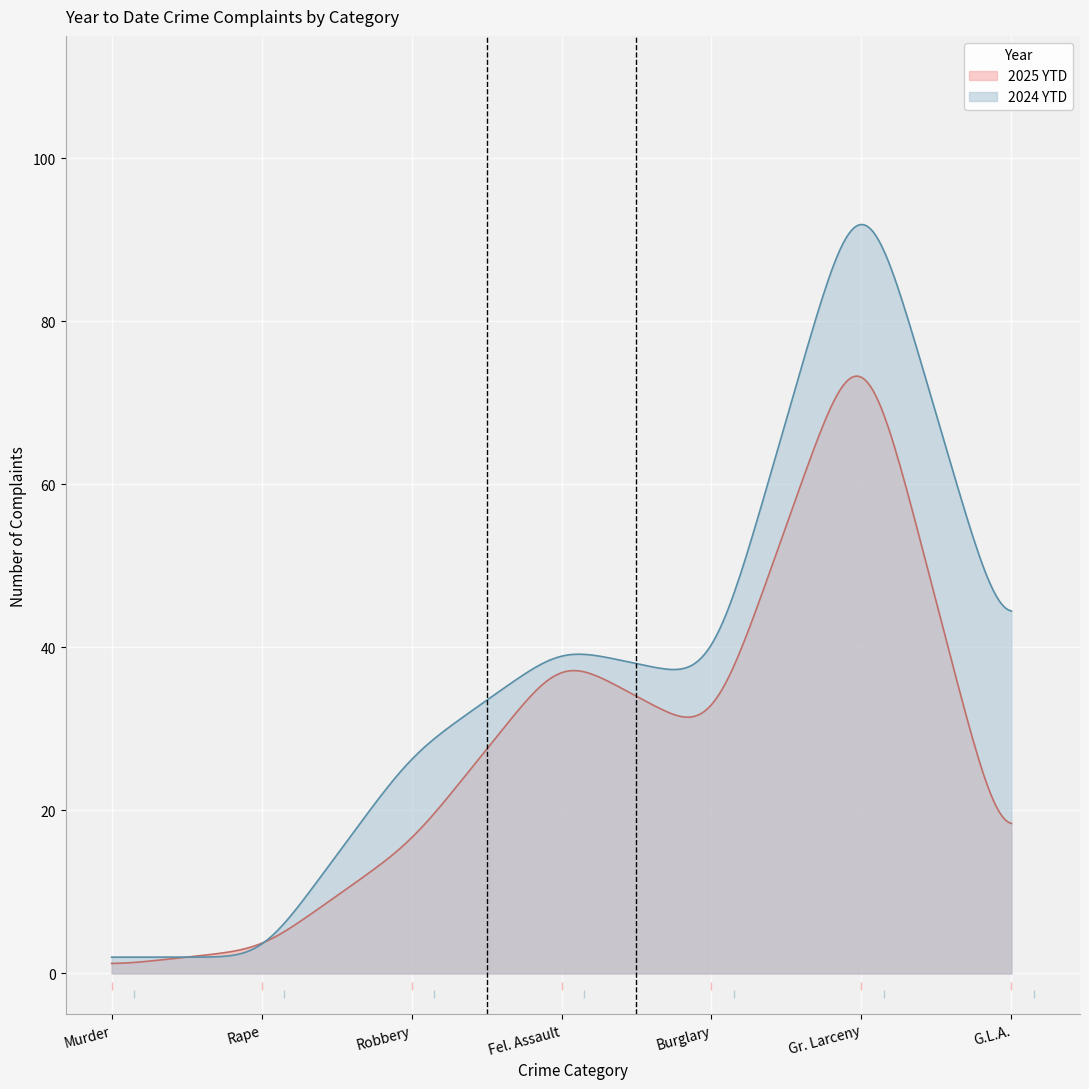

Which series has the largest total across all categories?

2024 YTD